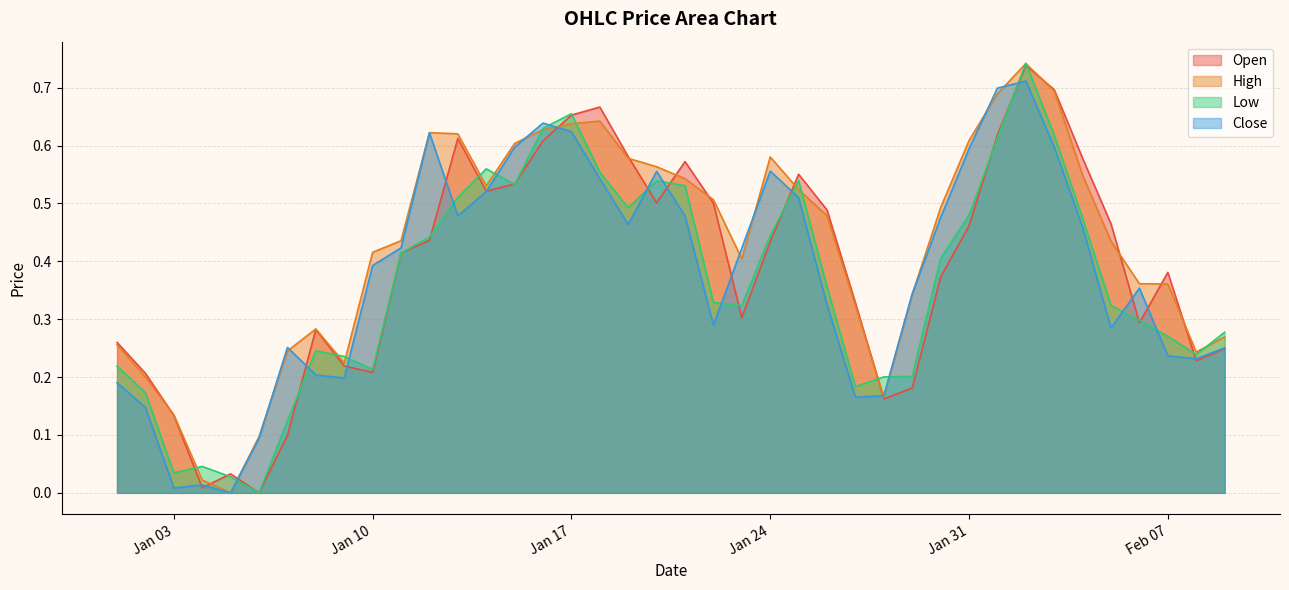

Where is Open nearest to the value 0?

2023-01-06